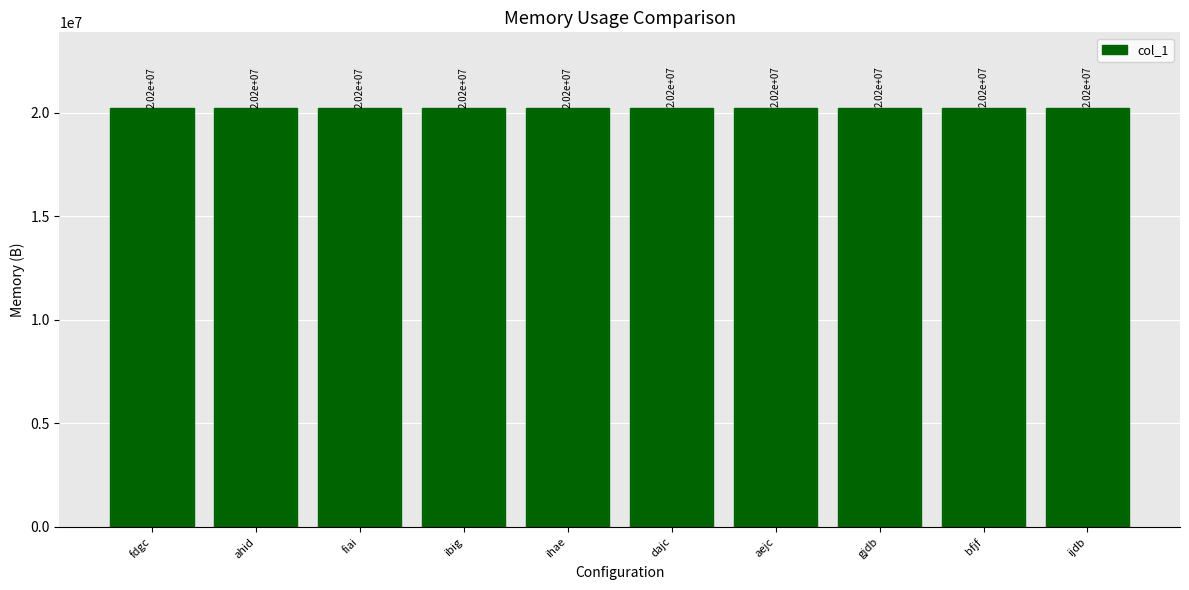

Which category has the highest value across all series?

ijdb